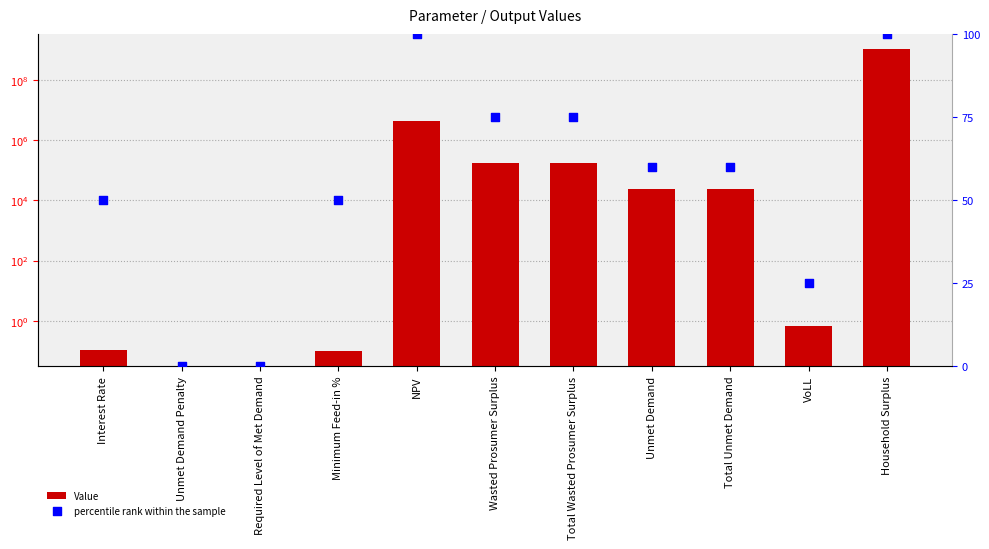

Which series contains the highest Y value?

Value